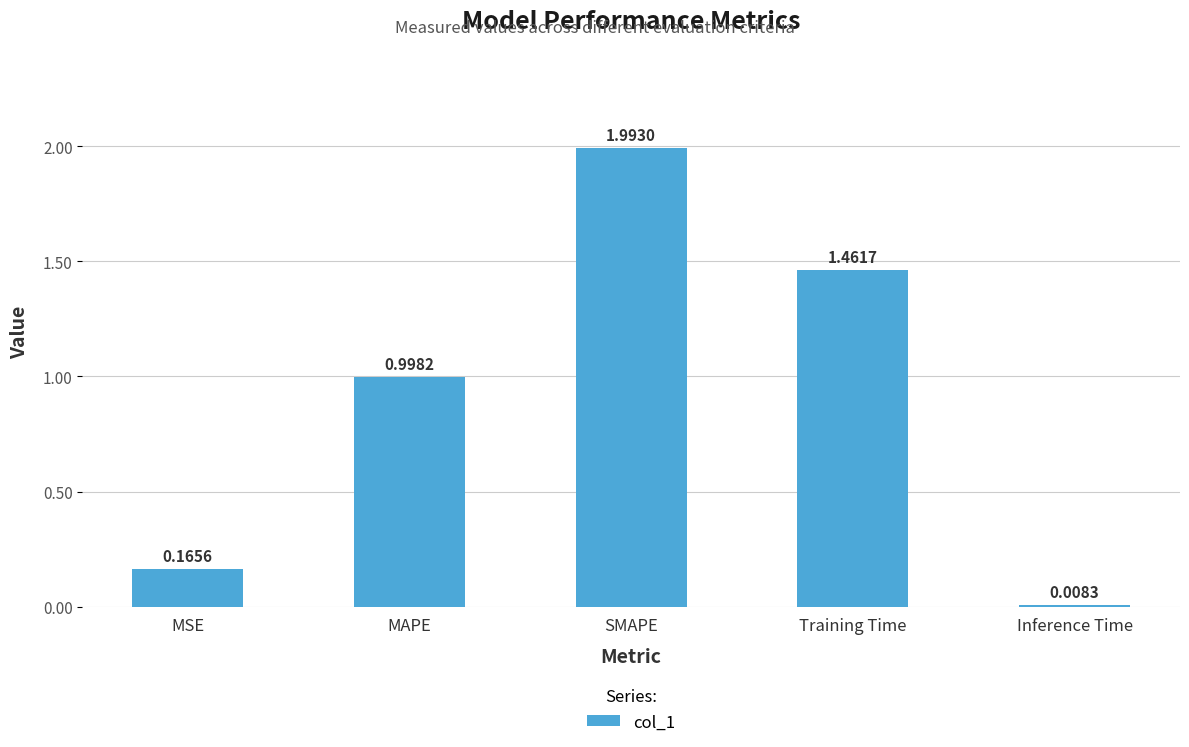

What is the label of the 3rd bar from the right?

SMAPE